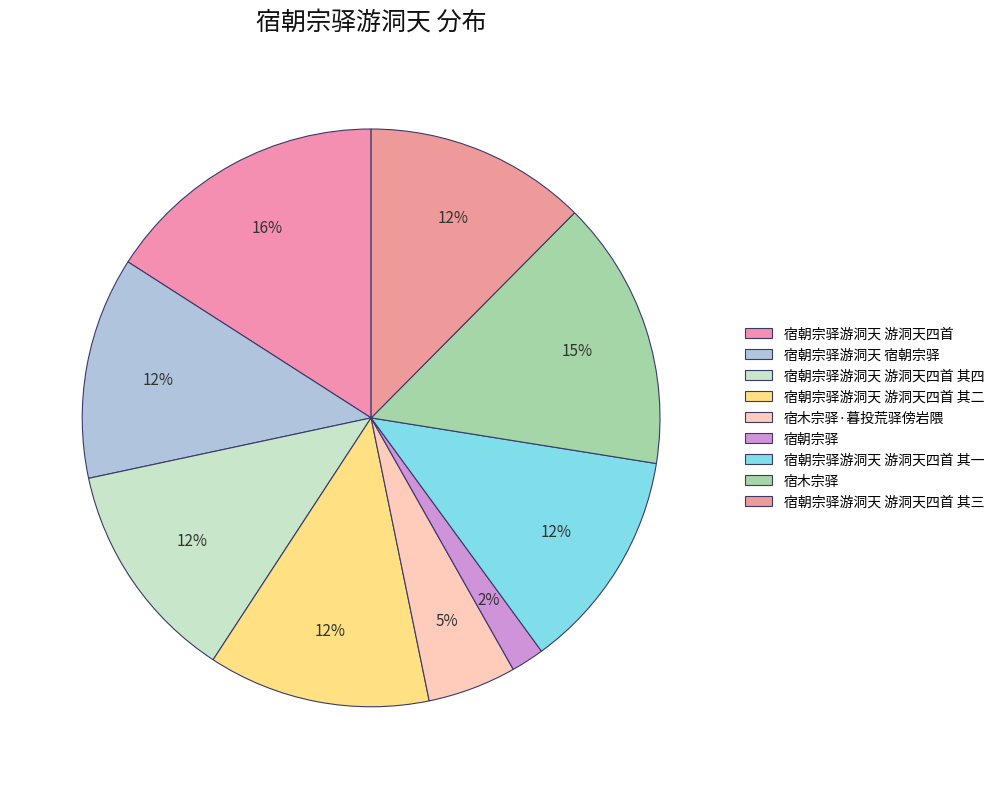

How many slices are in this pie chart?

9